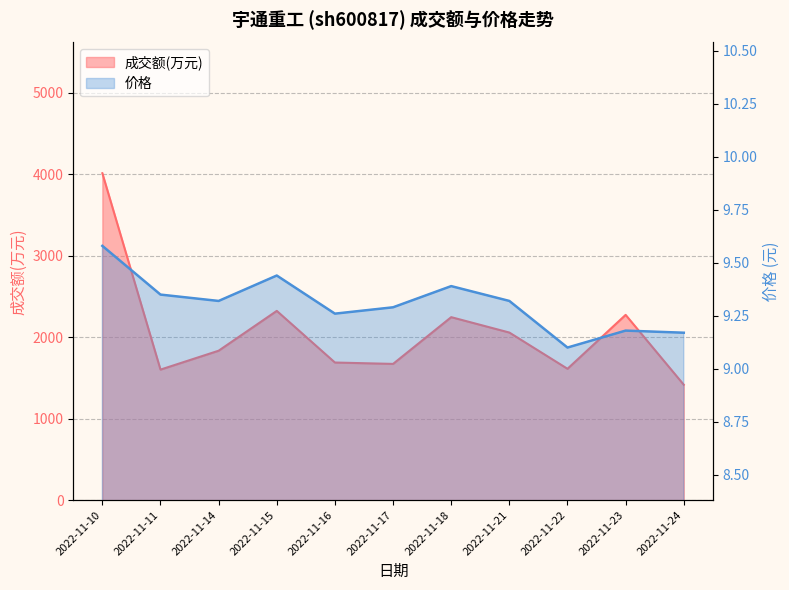

What is the value of the 成交额(万元) point at the 5th from the left?

1689.0